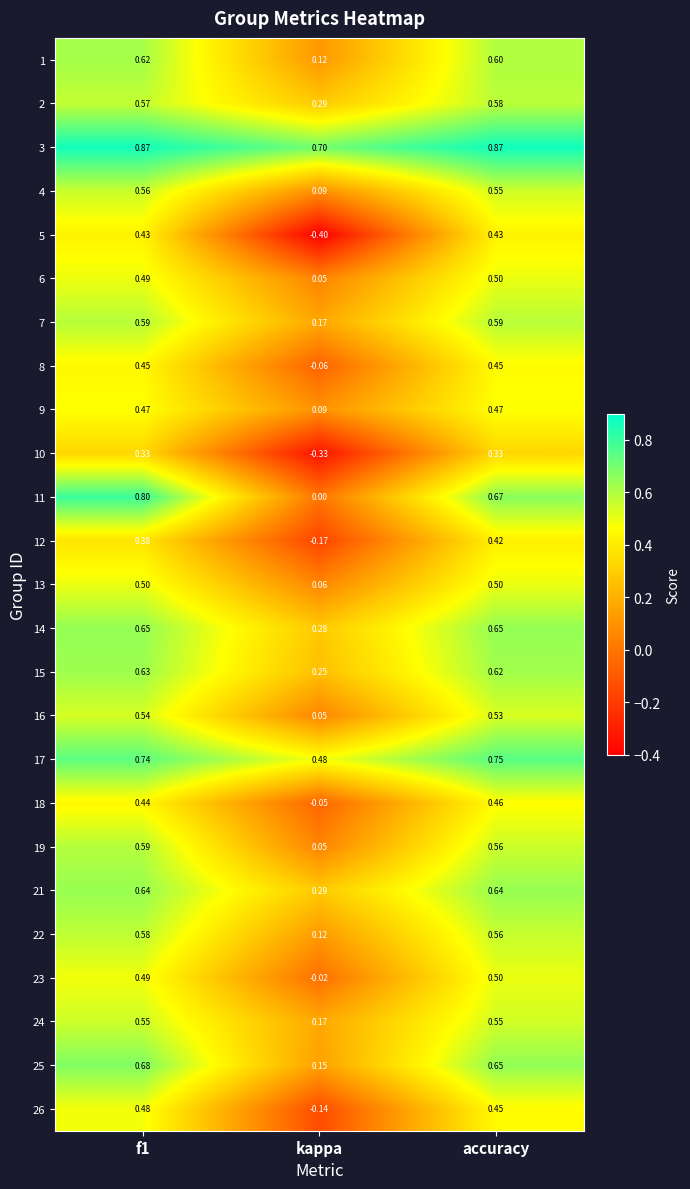

Where is 23 nearest to the value 0?

kappa